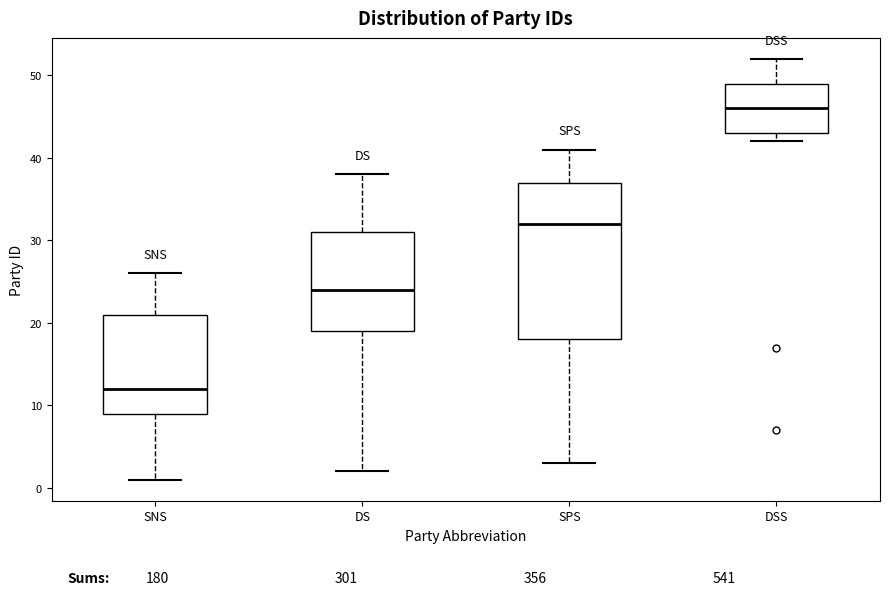

Which box's median line is the lowest?

SNS